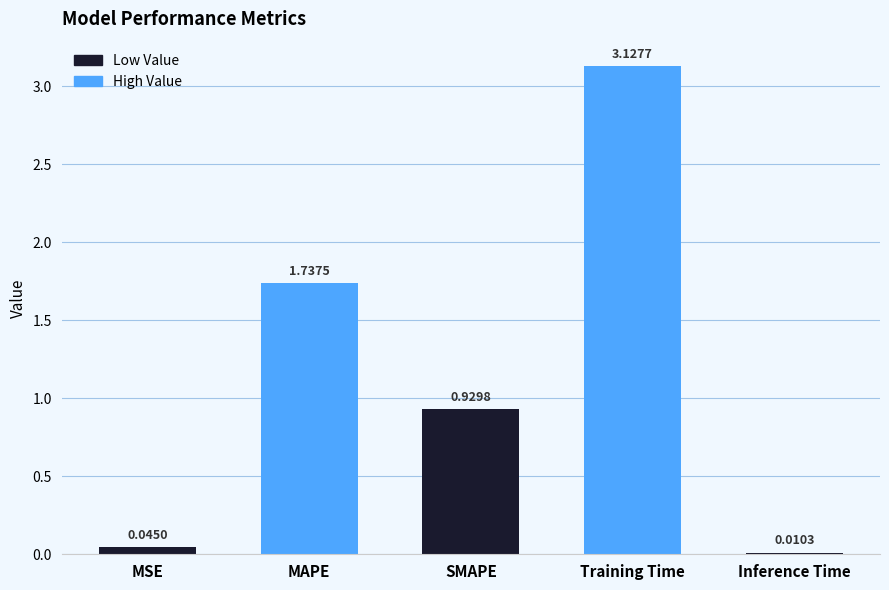

Which has a higher value, Training Time or Inference Time?

Training Time